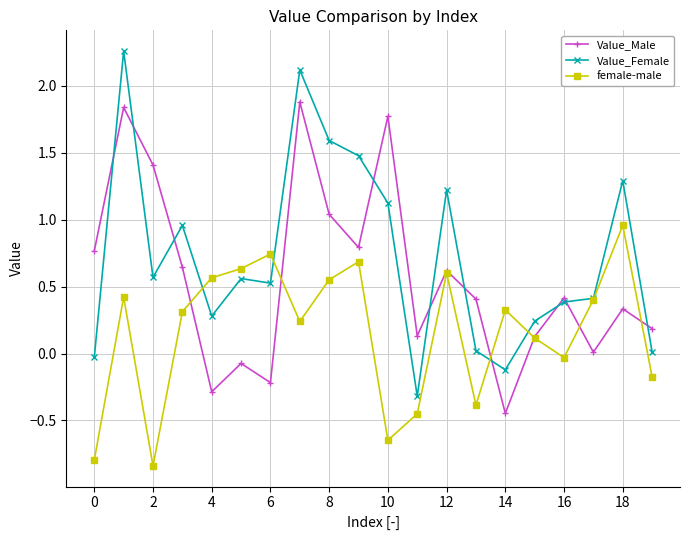

Which series has the widest spread of values?

Value_Female